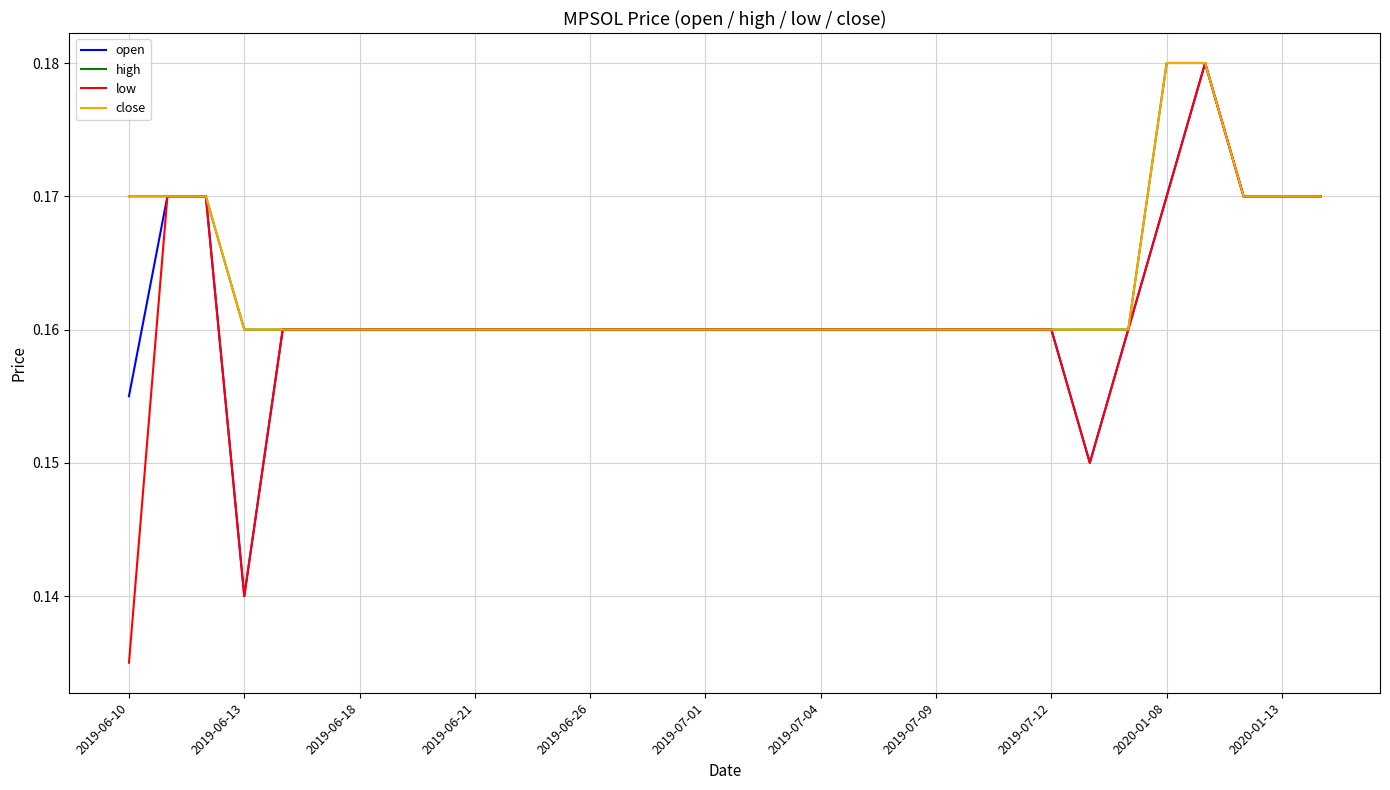

What is the average value of the close series?

0.2